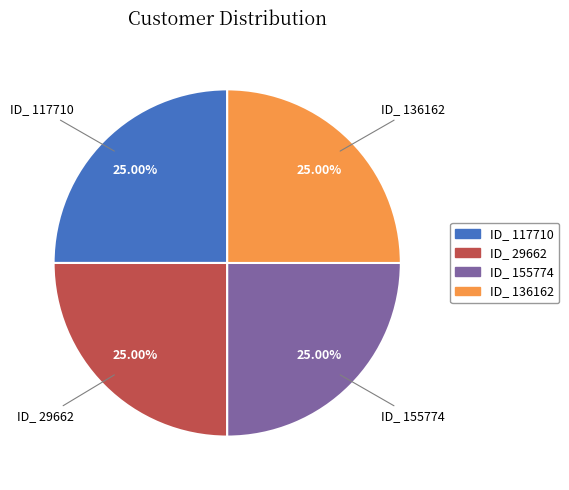

What is the ratio of the value at ID_ 136162 to the value at ID_ 155774?

1.0